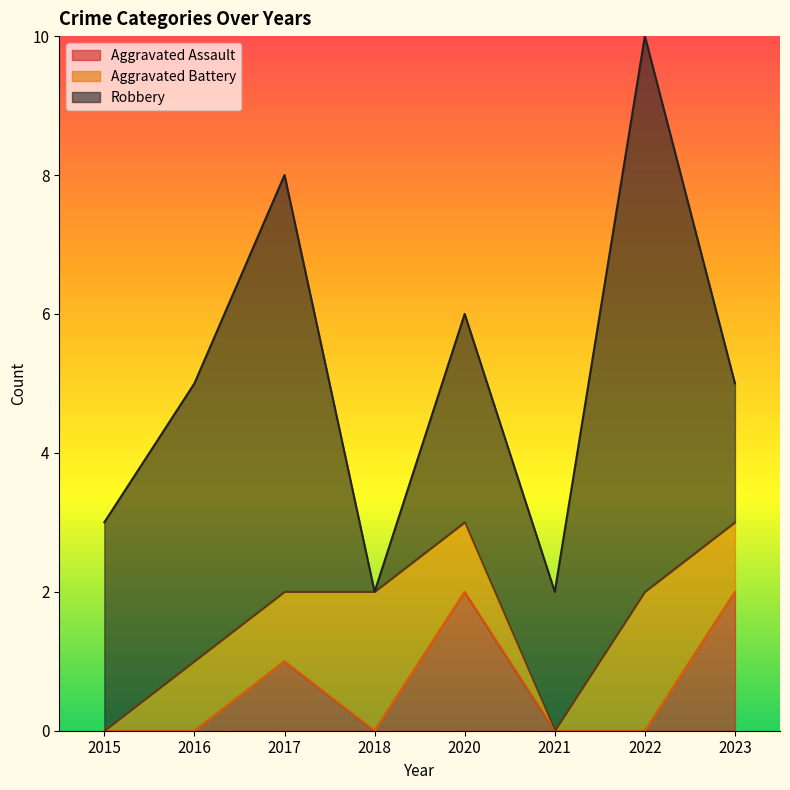

What are all the series names shown in the legend?

Aggravated Assault, Aggravated Battery, Robbery